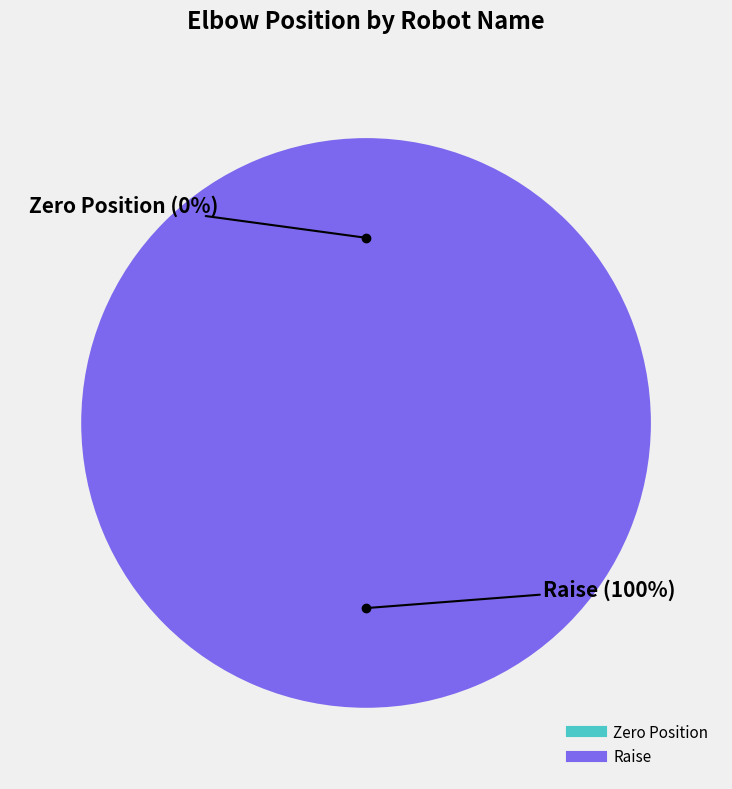

What percentage do Raise and Zero Position together represent?

100.0%